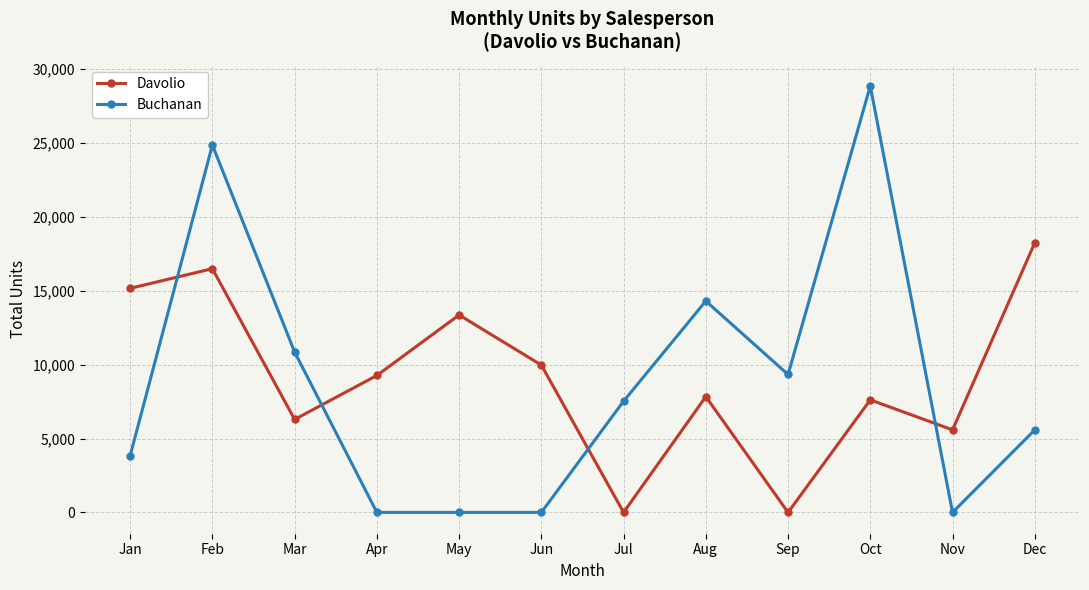

Which series has the largest range (max minus min)?

Buchanan